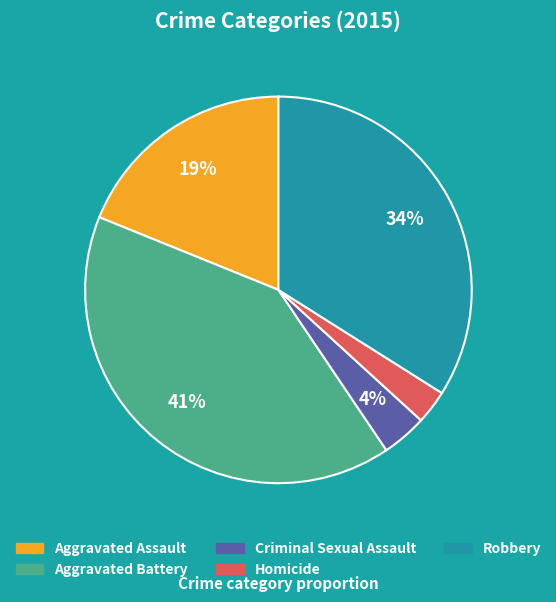

What percentage is the Aggravated Battery slice, to the nearest percent?

41%